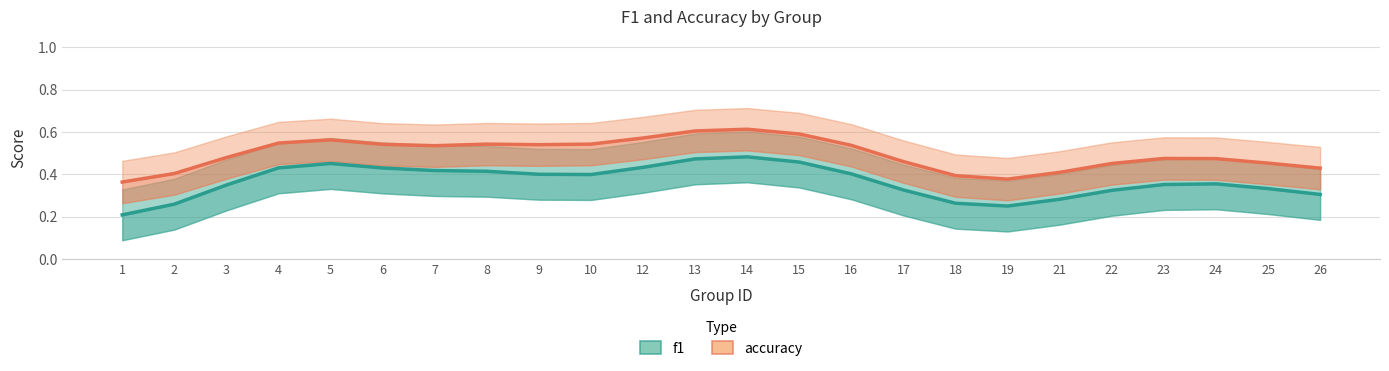

True or false: f1 and accuracy cross at least once.

False